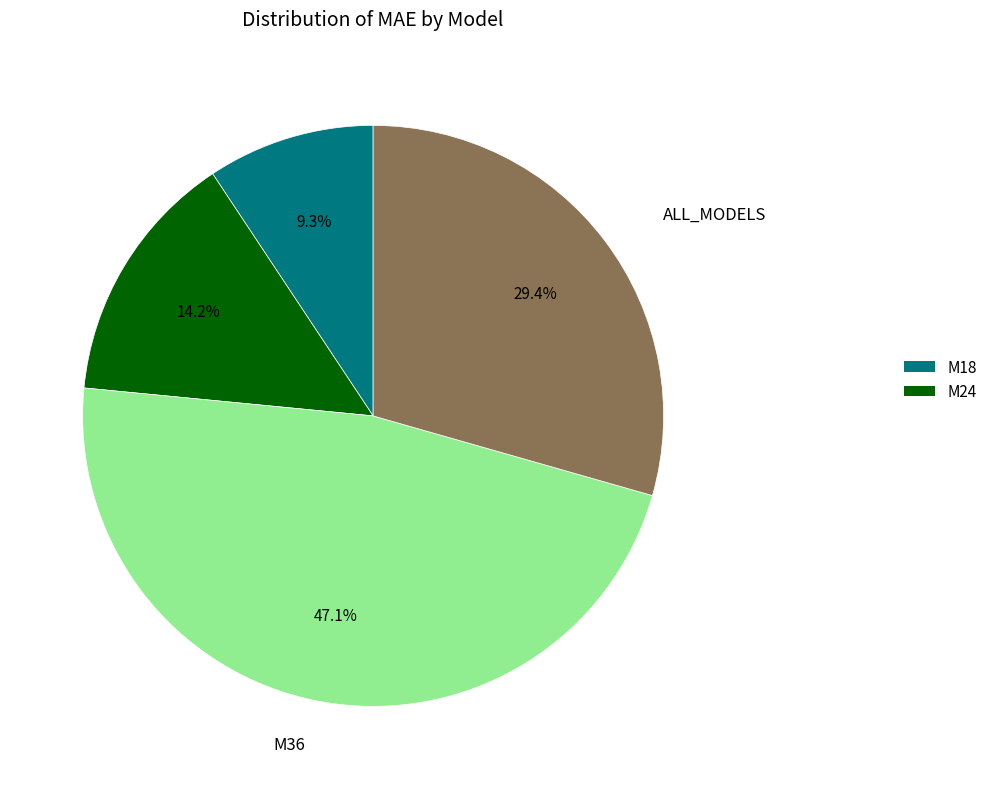

Is there any slice that represents more than half of the pie?

No